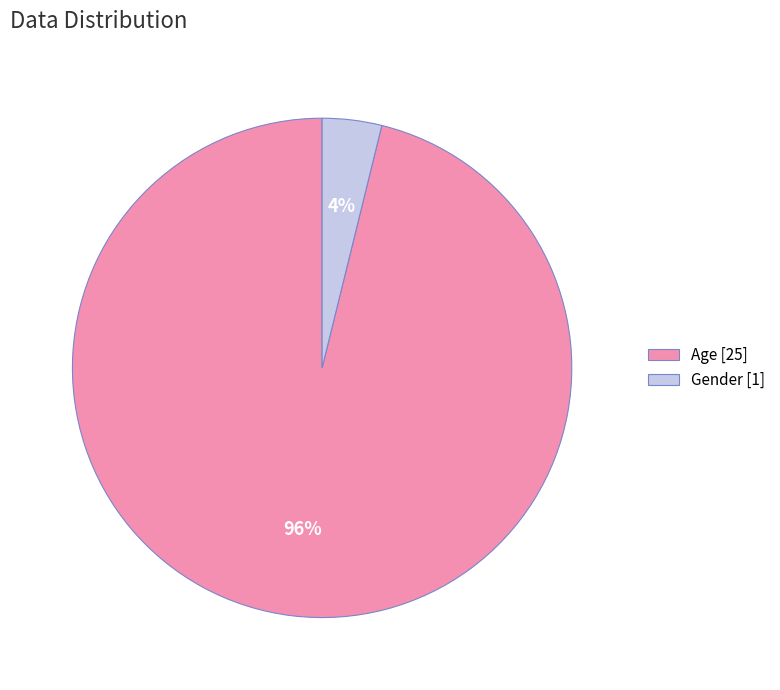

True or false: Gender [1] accounts for 4% of the total.

True